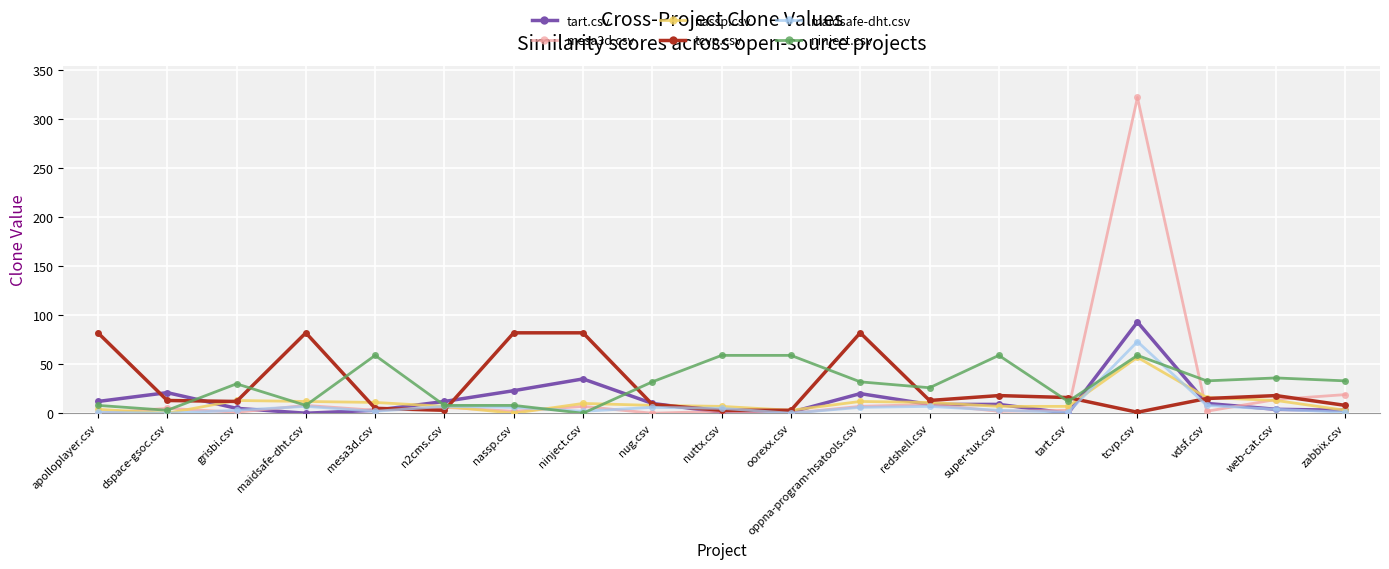

Which series has the largest range (max minus min)?

mesa3d.csv